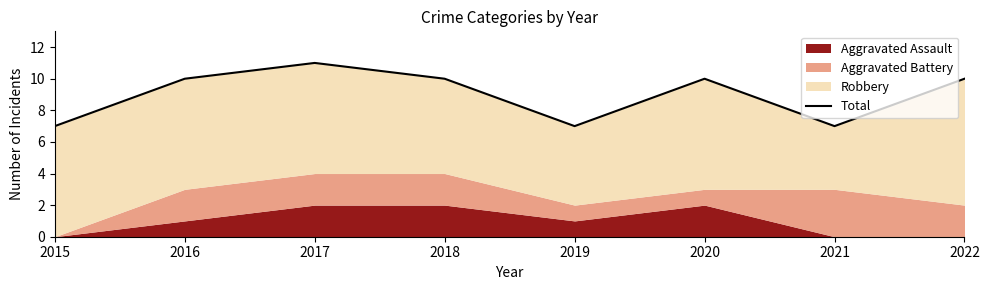

At which category does the chart reach its minimum across all series?

2015